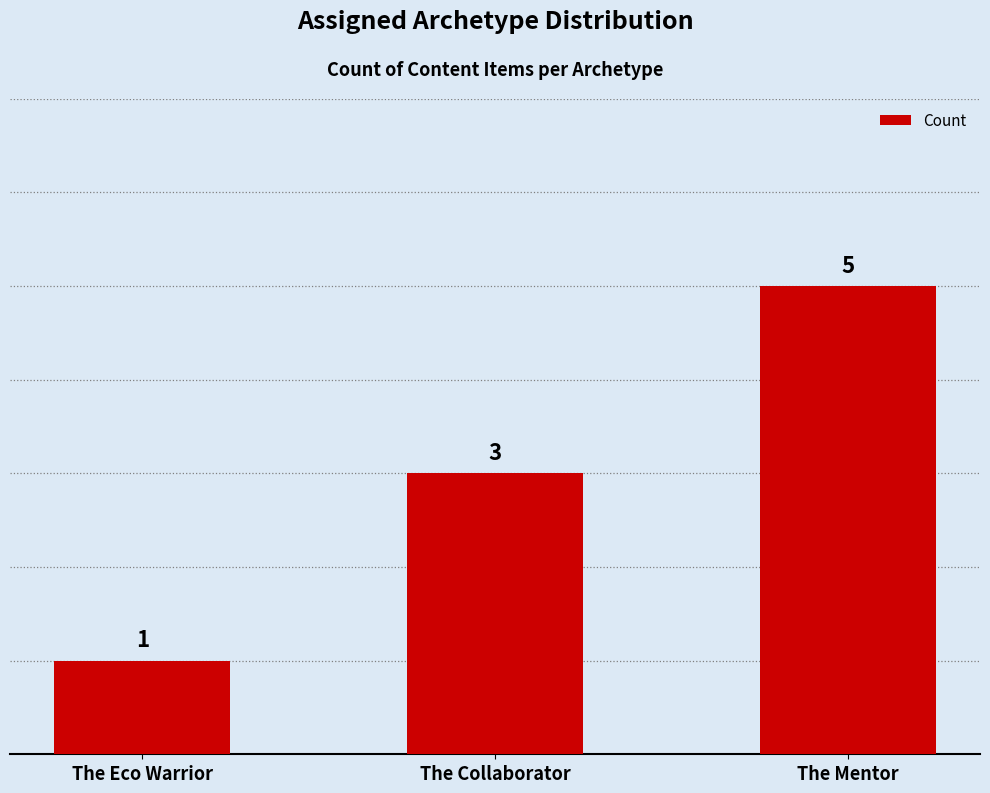

Reading left to right, what are all the values shown in this chart?

The Eco Warrior=1	The Collaborator=3	The Mentor=5